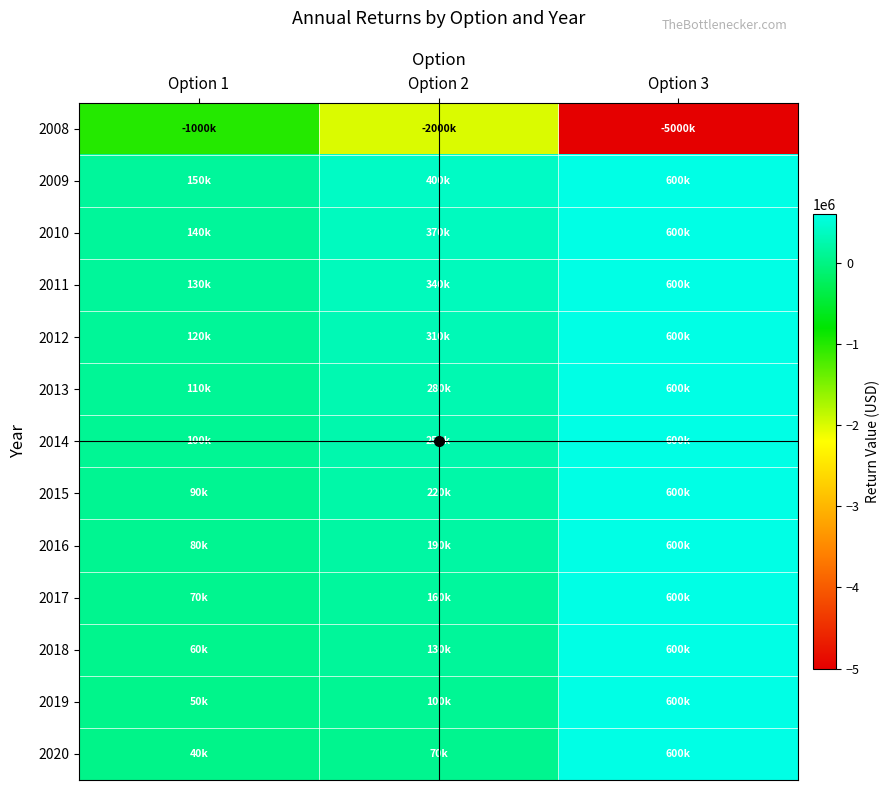

What is the spread (max minus min) of values at Option 1?

1150000